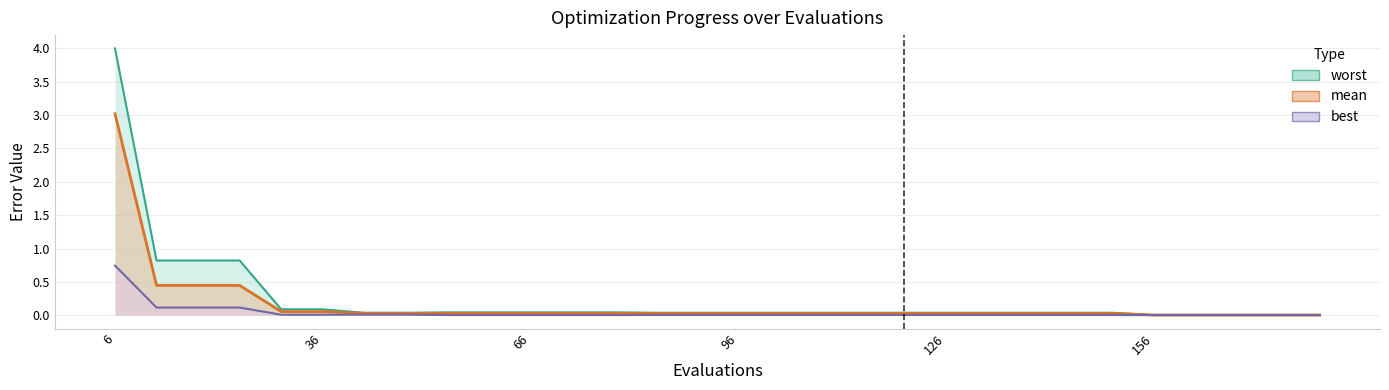

Which has a higher value, 12 or 18?

12